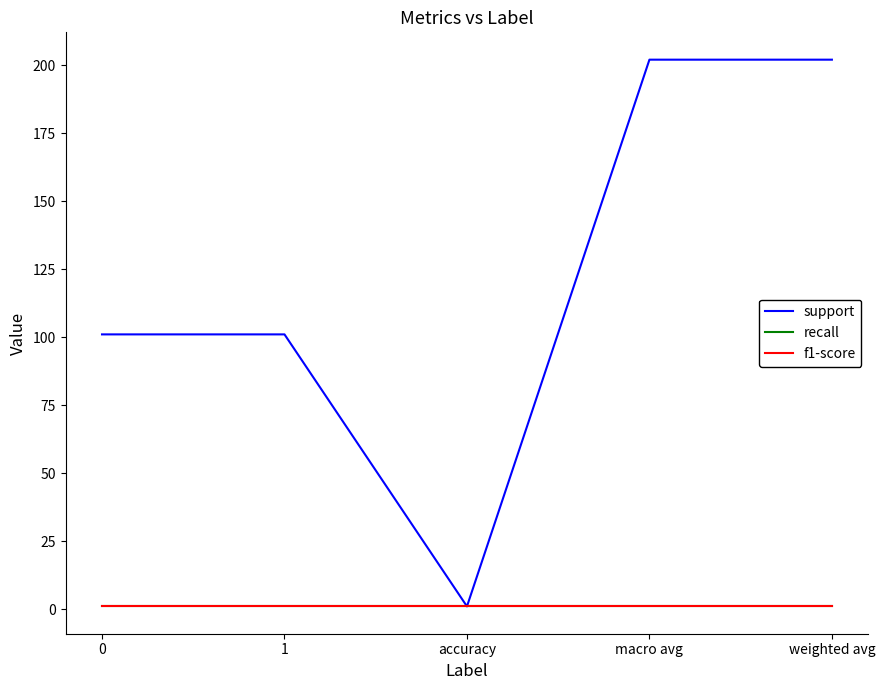

What is the highest value of the recall series?

1